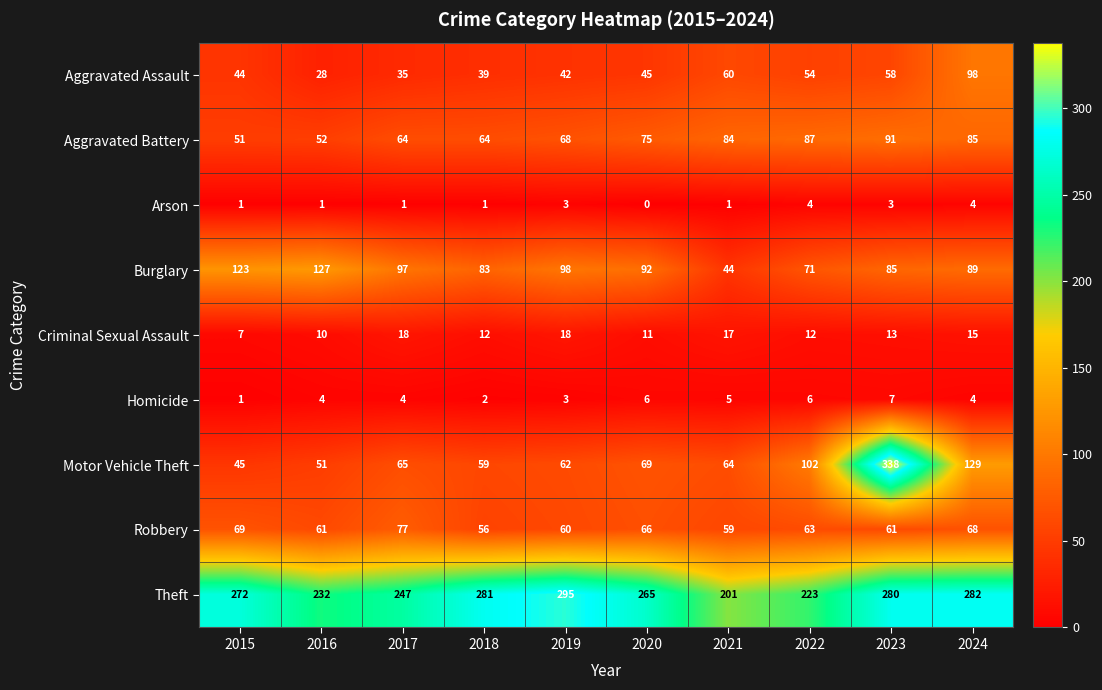

What is the difference between the maximum and minimum values in the Aggravated Battery series?

40